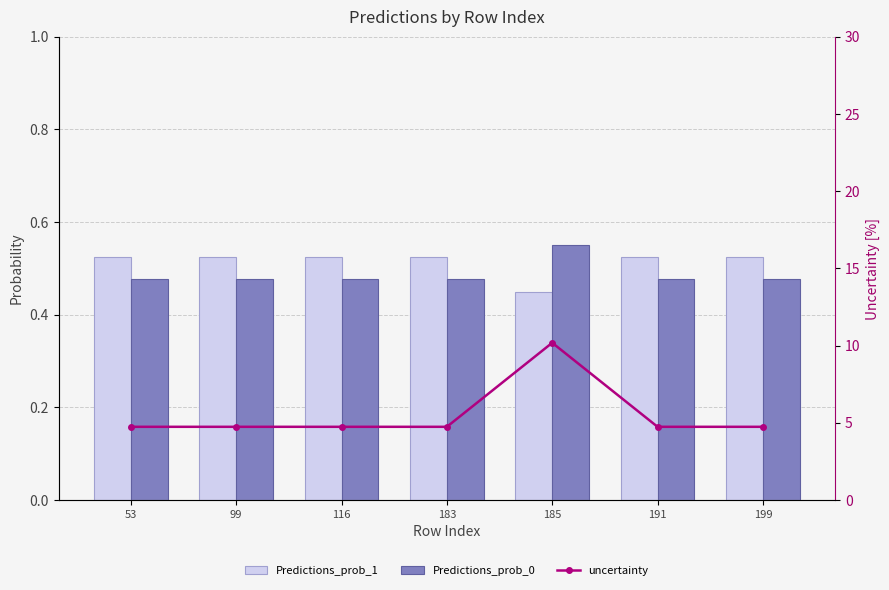

What is the total value across all series at 199?

5.7